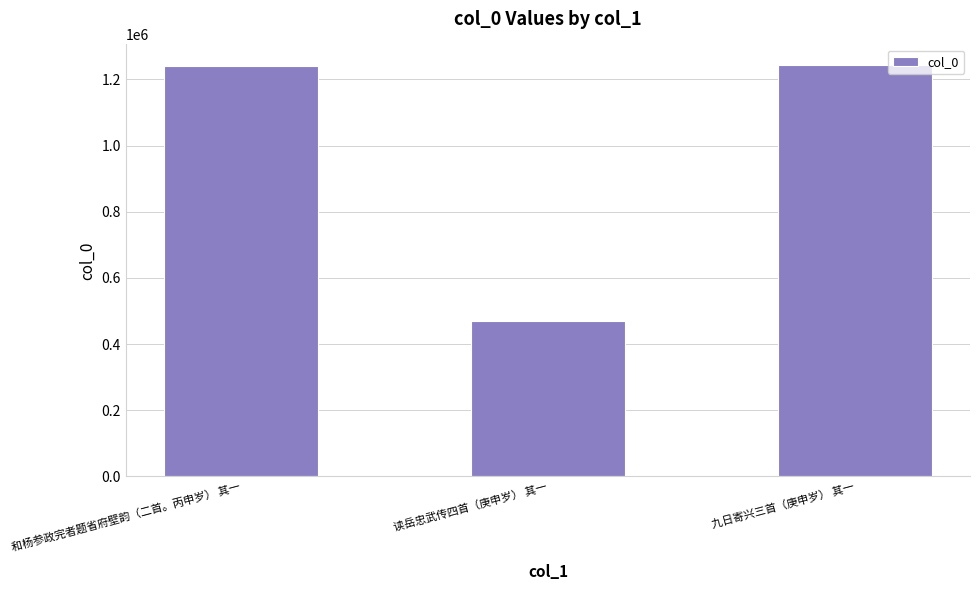

At which label is the value closest to 857198?

和杨参政完者题省府壁韵（二首。丙申岁） 其一